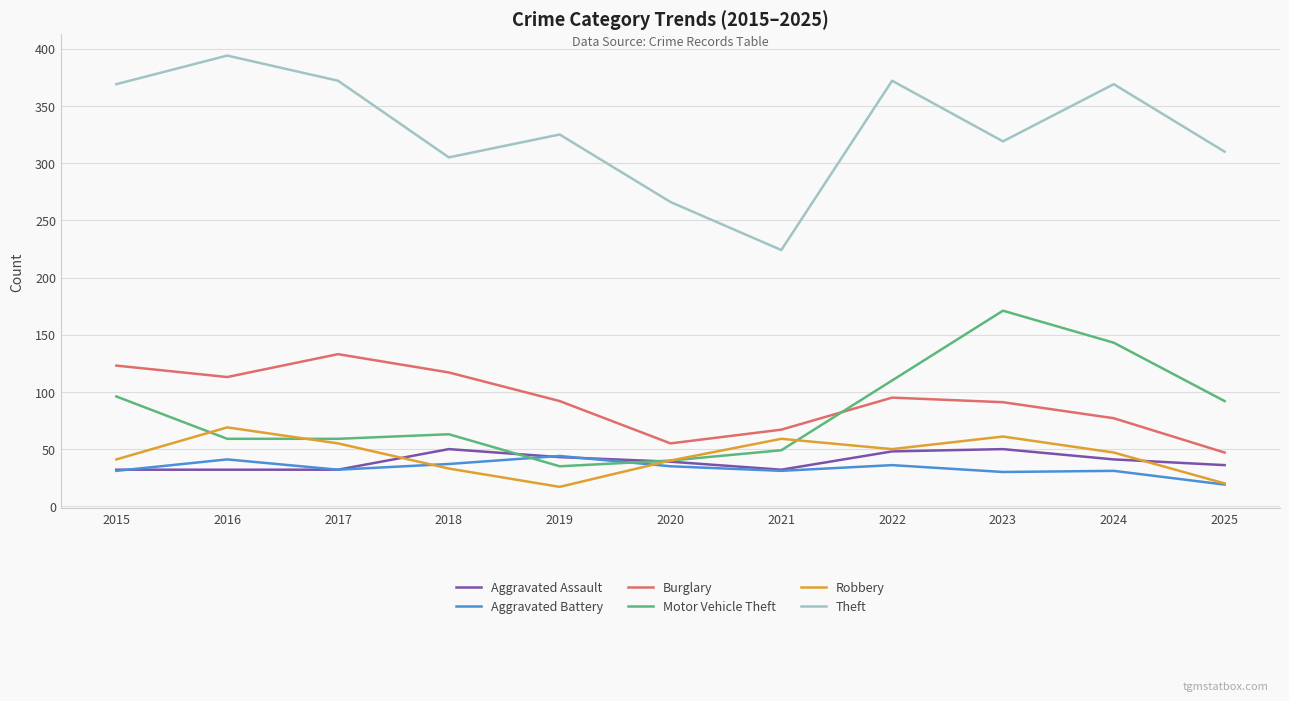

How many categories are shown in the chart?

11